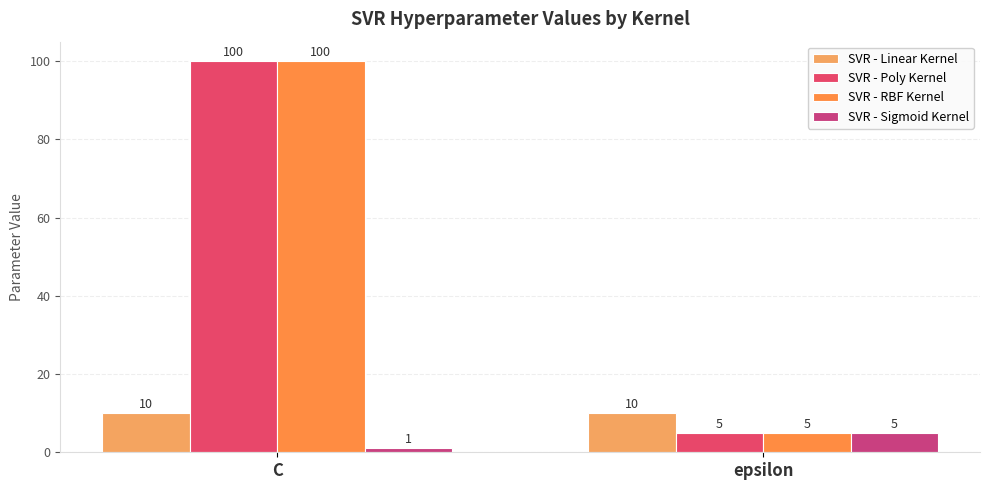

Is the value of SVR - Sigmoid Kernel at C greater than the value of SVR - Poly Kernel at epsilon?

No